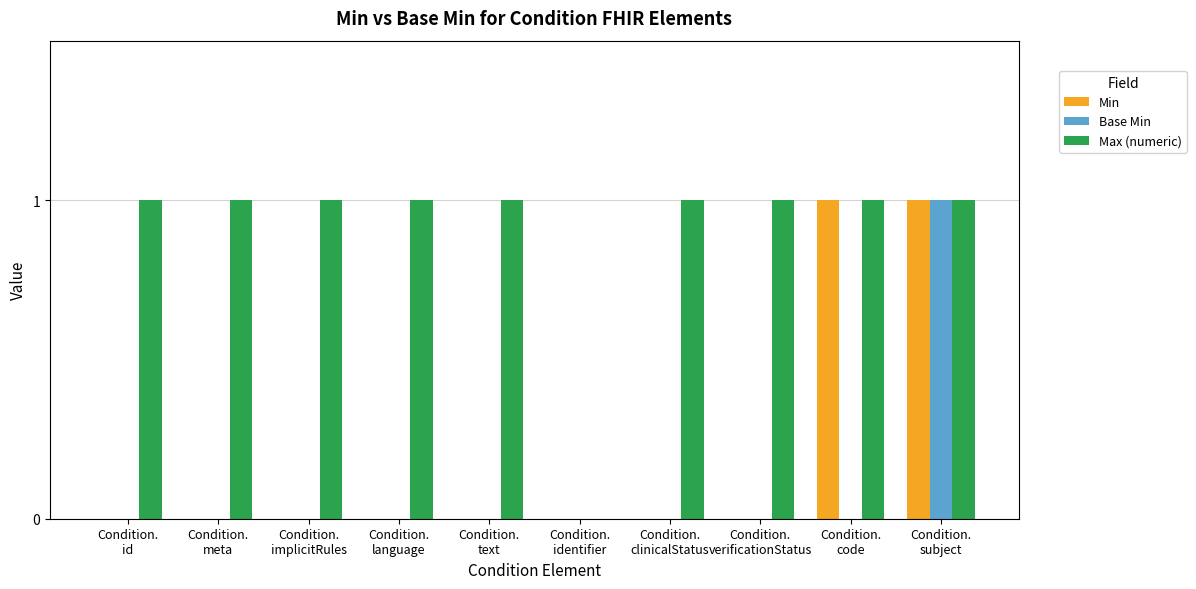

What is the sum of all Max (numeric) values?

9